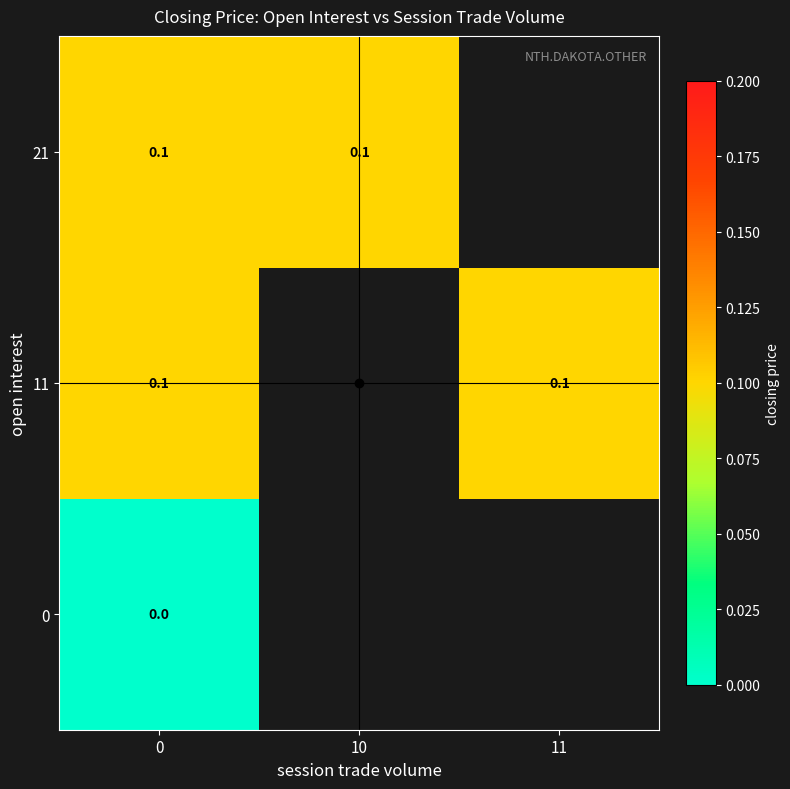

How many positive values does the 11 series have?

2